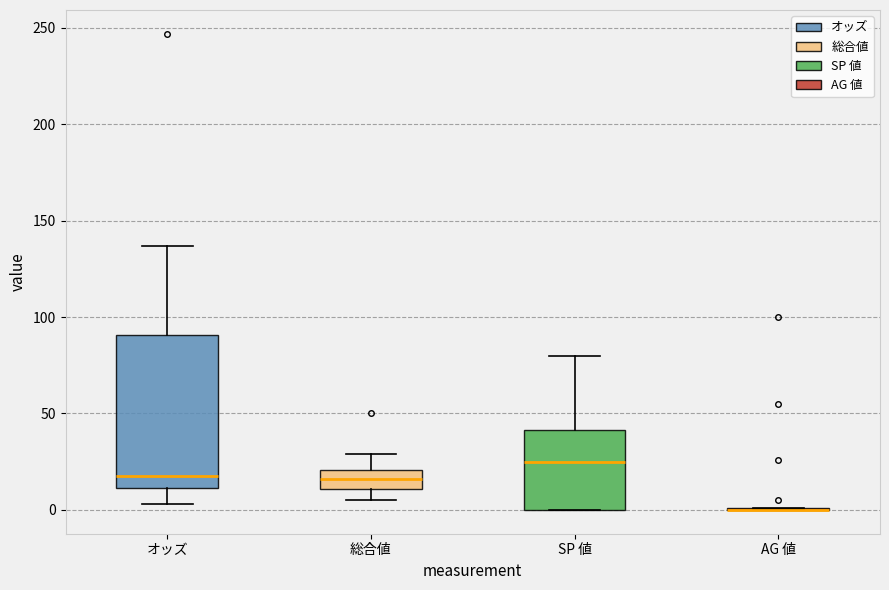

Reading left to right, read every box against the y-axis: the position of its median line, the range the box covers, and the ends of its whiskers. The values are not printed on the chart, so give them approximately, as read against the axis.

オッズ: median 20, box 10 to 90, whiskers 5 to 135
総合値: median 15, box 10 to 20, whiskers 5 to 30
SP 値: median 25, box 0 to 40, whiskers 0 to 80
AG 値: box collapsed to a line at 0, whiskers 0 to 0